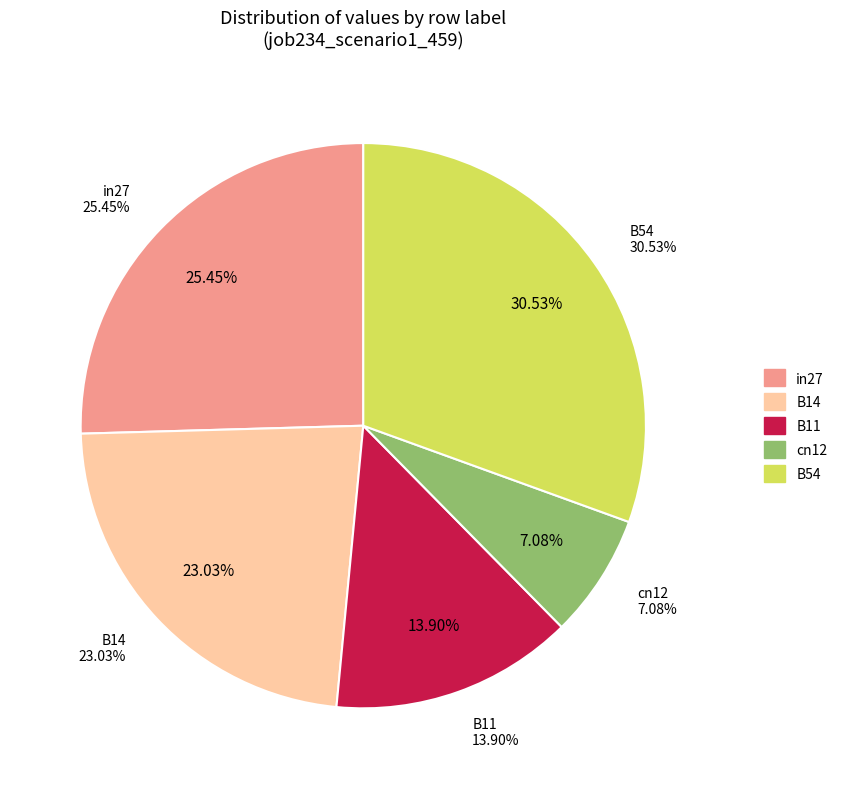

Which category has the smallest portion of the pie?

cn12